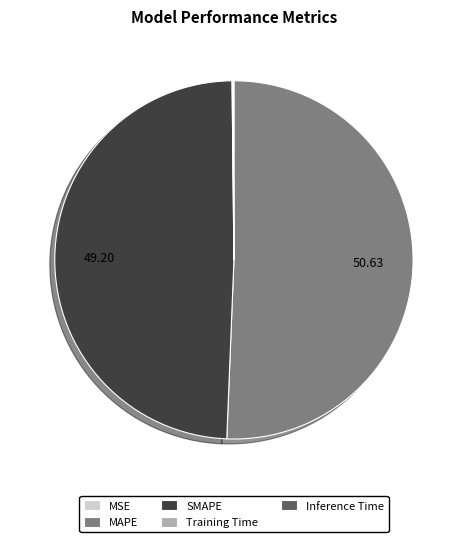

Approximately how many times larger is the value at MAPE compared to SMAPE?

1.0